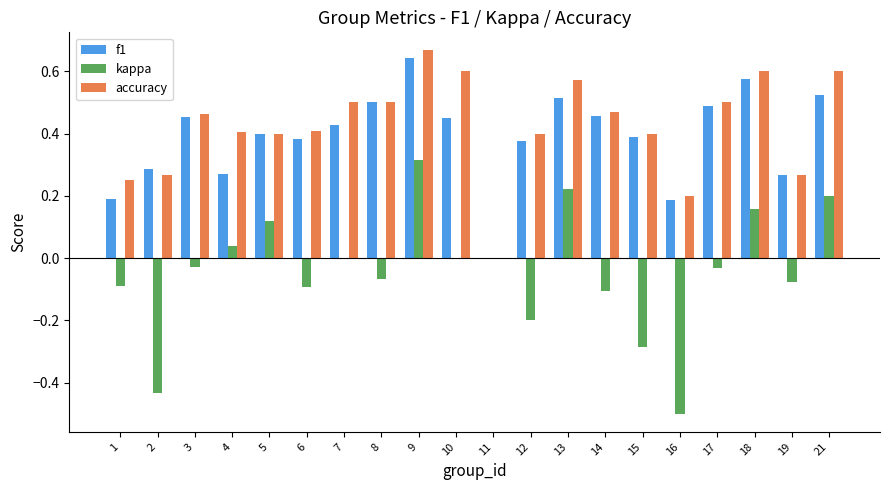

Which category has the highest value across all series?

9